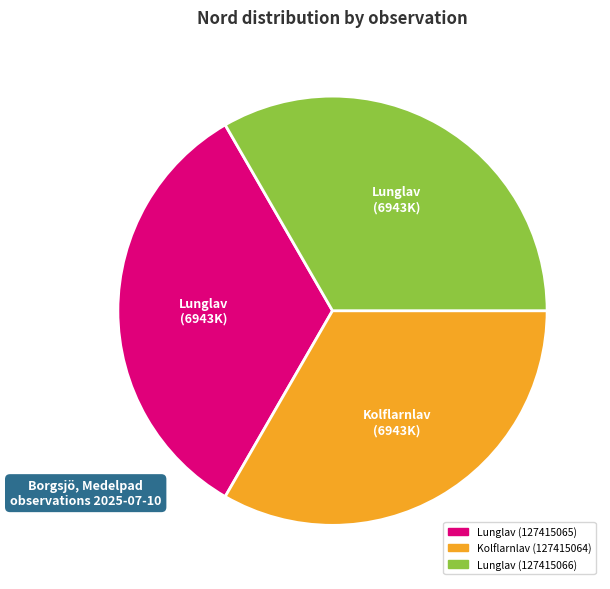

True or false: Lunglav (127415066) accounts for 33% of the total.

True